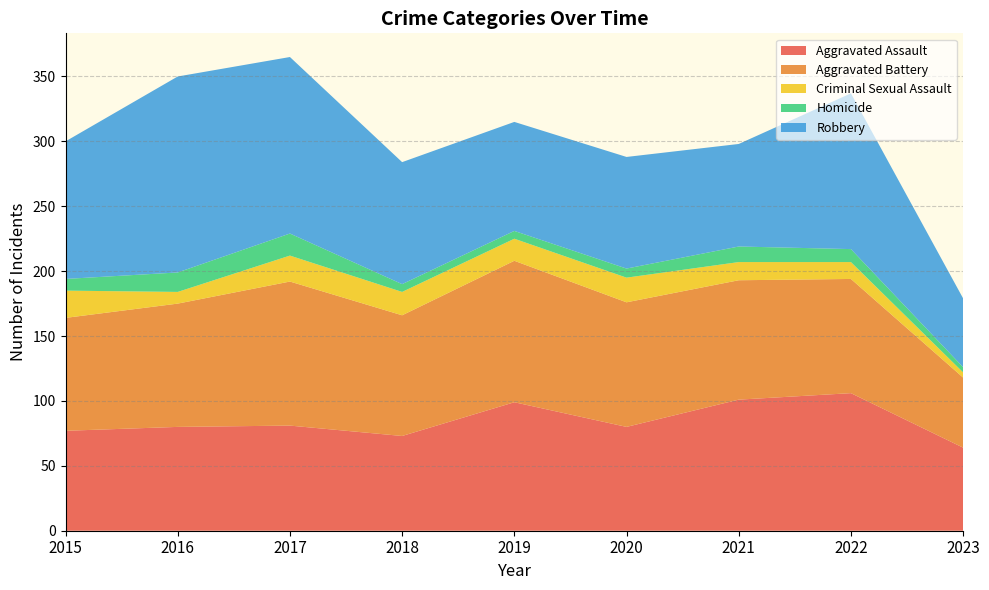

Reading left to right, extract all data points from this chart.

Aggravated Assault: 77	80	81	73	99	80	101	106	64
Aggravated Battery: 87	95	111	93	109	96	92	88	54
Criminal Sexual Assault: 21	9	20	18	17	19	14	13	4
Homicide: 9	15	17	6	6	7	12	10	4
Robbery: 106	151	136	94	84	86	79	120	53